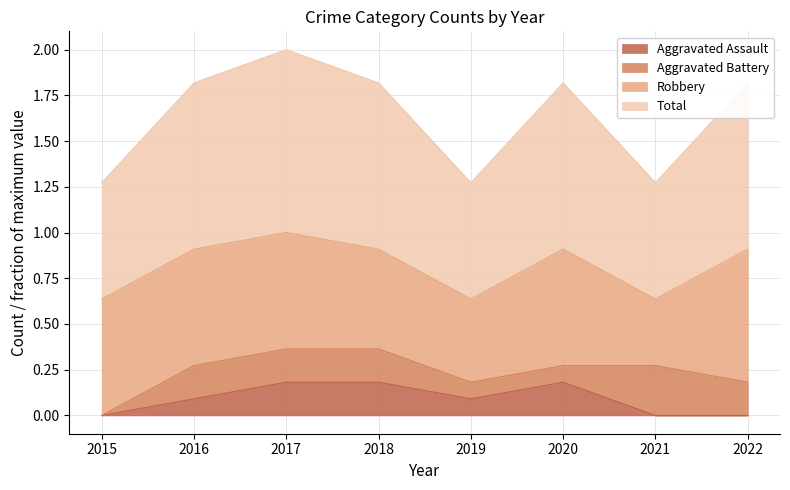

What is the difference between the highest and lowest values at 2018?

0.7